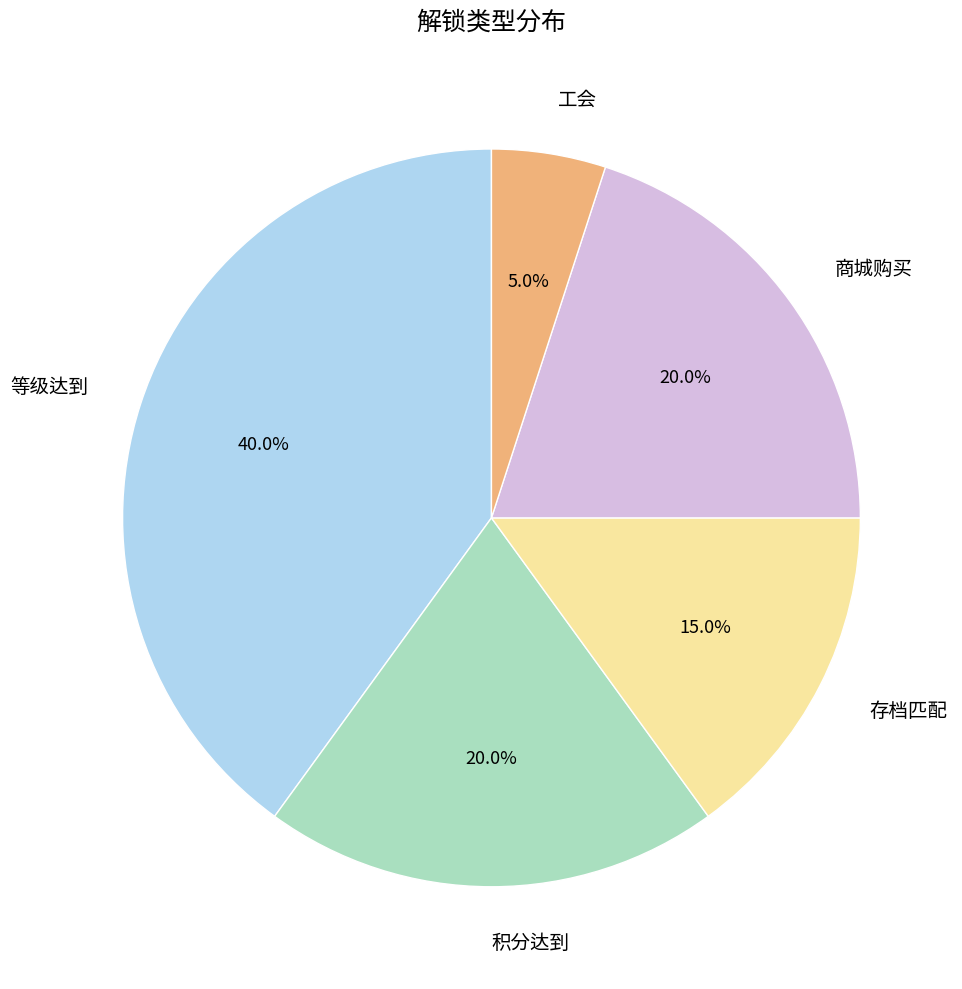

What percentage is the 存档匹配 slice, to the nearest percent?

15%